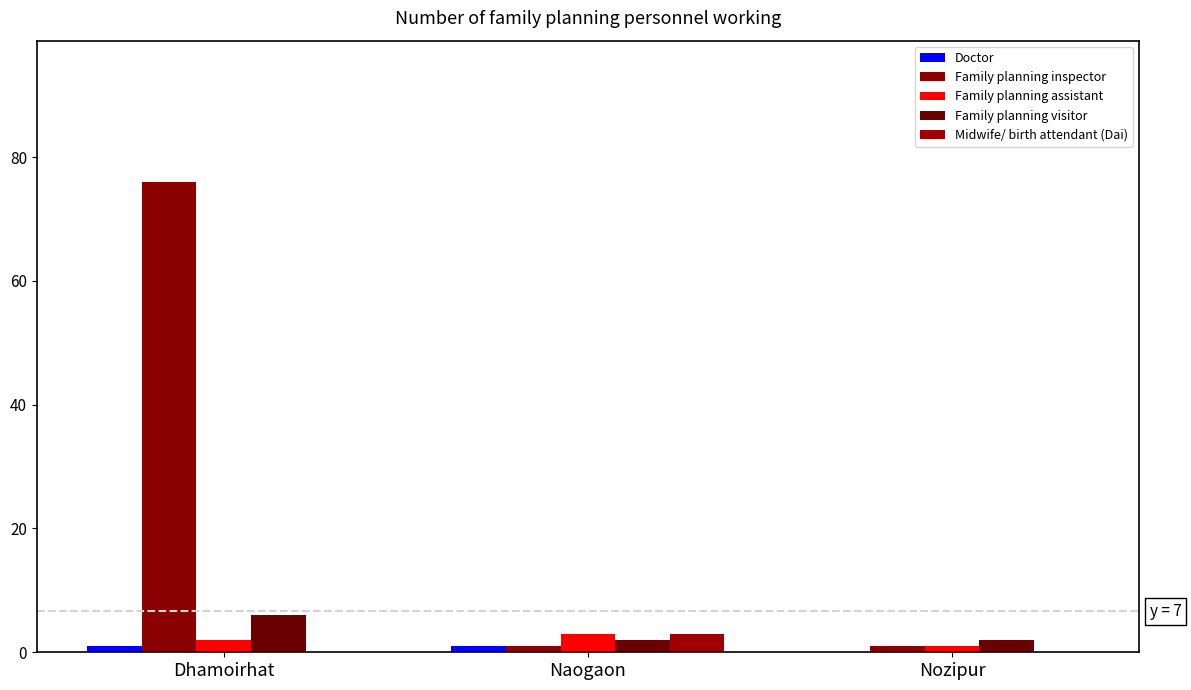

Reading right to left, list all the values displayed in this chart.

Doctor: 0	1	1
Family planning inspector: 1	1	76
Family planning assistant: 1	3	2
Family planning visitor: 2	2	6
Midwife/ birth attendant (Dai): 0	3	0